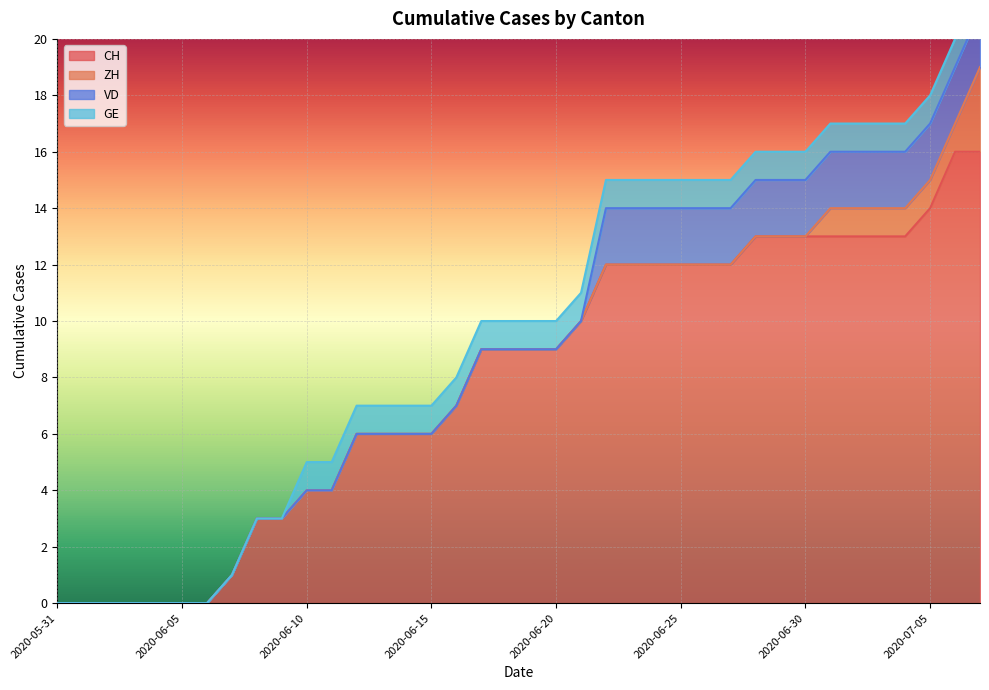

Is the value of GE at 2020-06-16 greater than the value of CH at 2020-06-24?

No